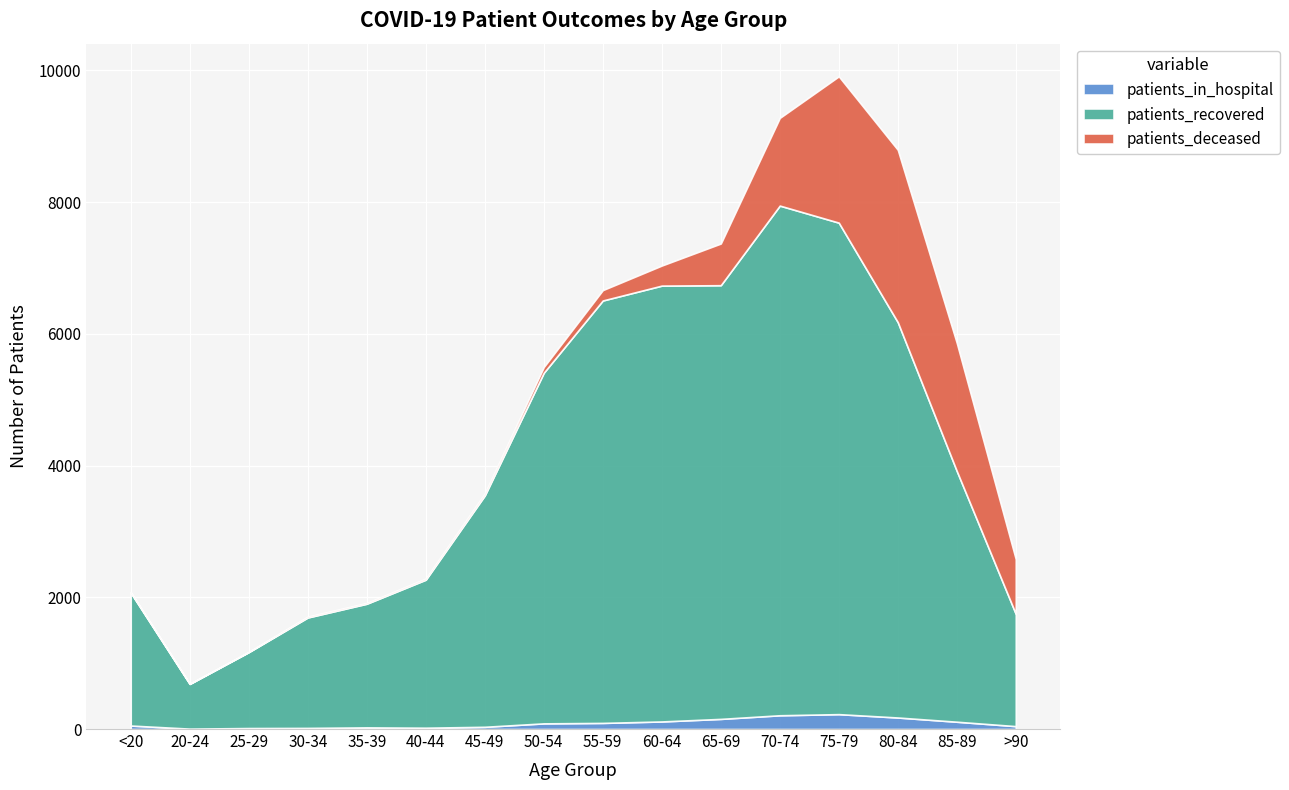

Reading right to left, what are all the values shown in this chart?

patients_in_hospital: >90=44	85-89=111	80-84=175	75-79=226	70-74=209	65-69=154	60-64=115	55-59=93	50-54=86	45-49=34	40-44=20	35-39=25	30-34=17	25-29=15	20-24=6	<20=53
patients_recovered: >90=1704	85-89=3807	80-84=6003	75-79=7463	70-74=7739	65-69=6585	60-64=6618	55-59=6414	50-54=5324	45-49=3513	40-44=2248	35-39=1878	30-34=1677	25-29=1153	20-24=679	<20=2018
patients_deceased: >90=833	85-89=1945	80-84=2618	75-79=2222	70-74=1332	65-69=633	60-64=305	55-59=158	50-54=87	45-49=30	40-44=17	35-39=11	30-34=13	25-29=3	20-24=3	<20=10